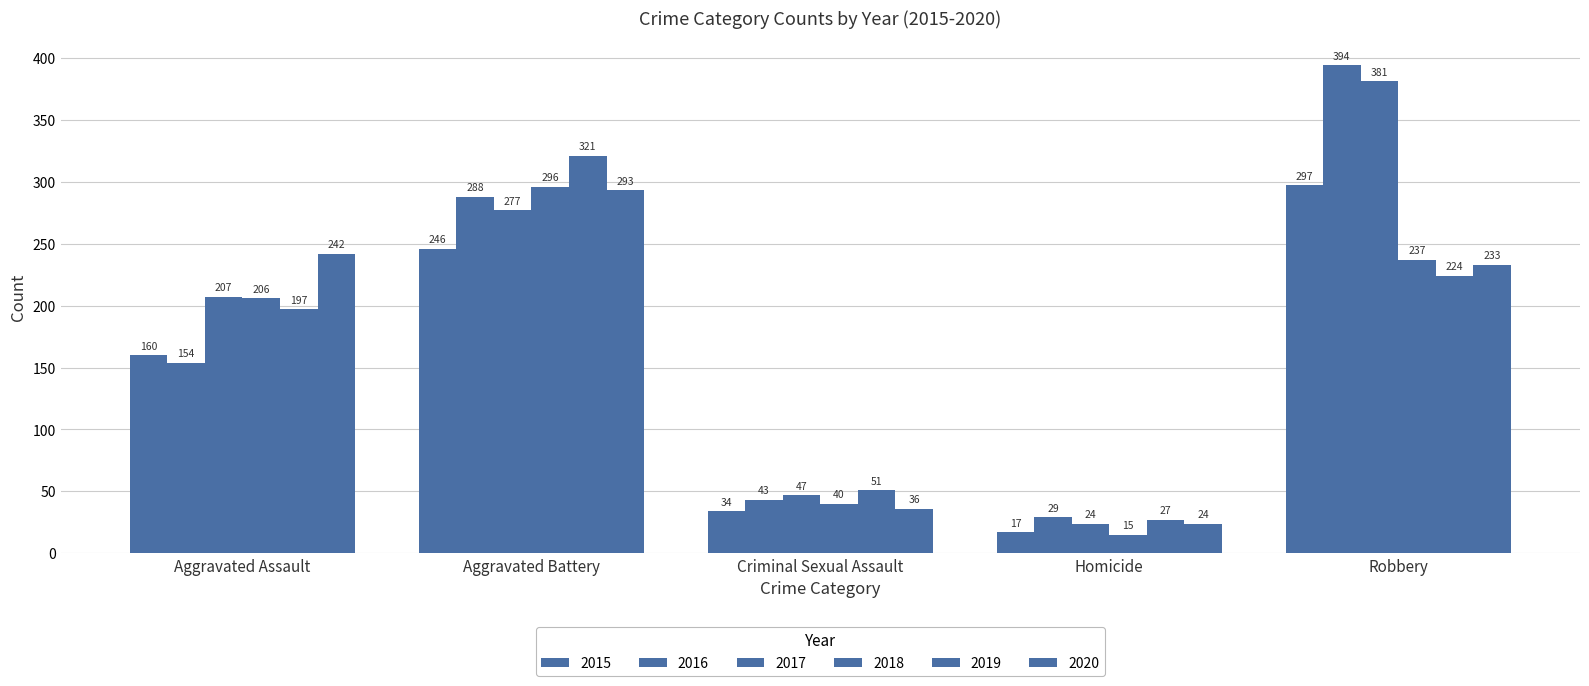

What is the difference between the maximum and second lowest values in the 2016 series?

351